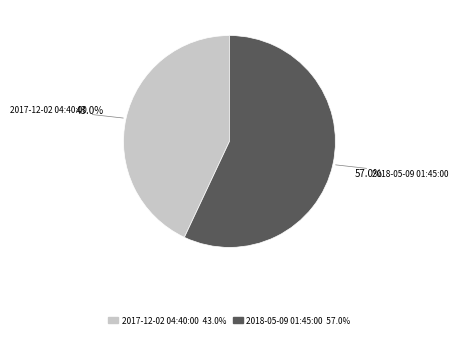

Rank the categories by value from lowest to highest.

2017-12-02 04:40:00, 2018-05-09 01:45:00